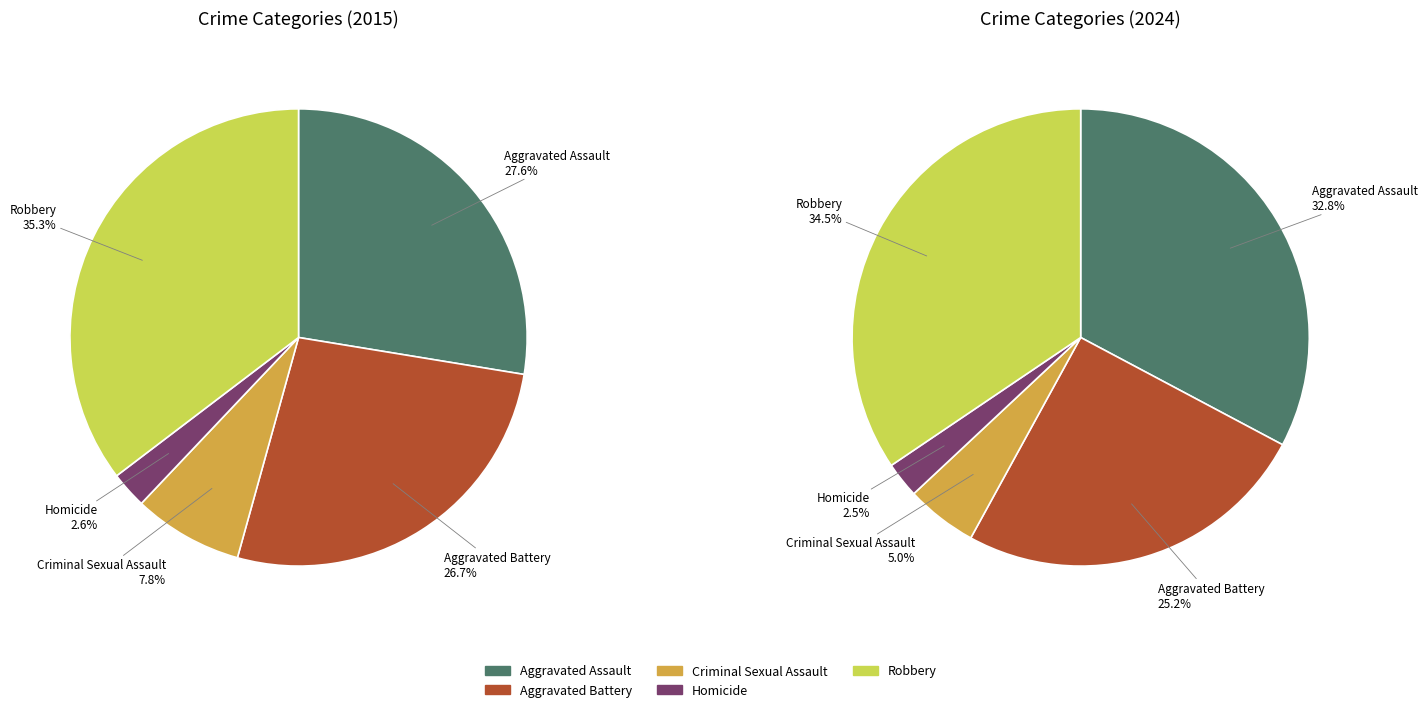

Which slice is the smallest?

Homicide